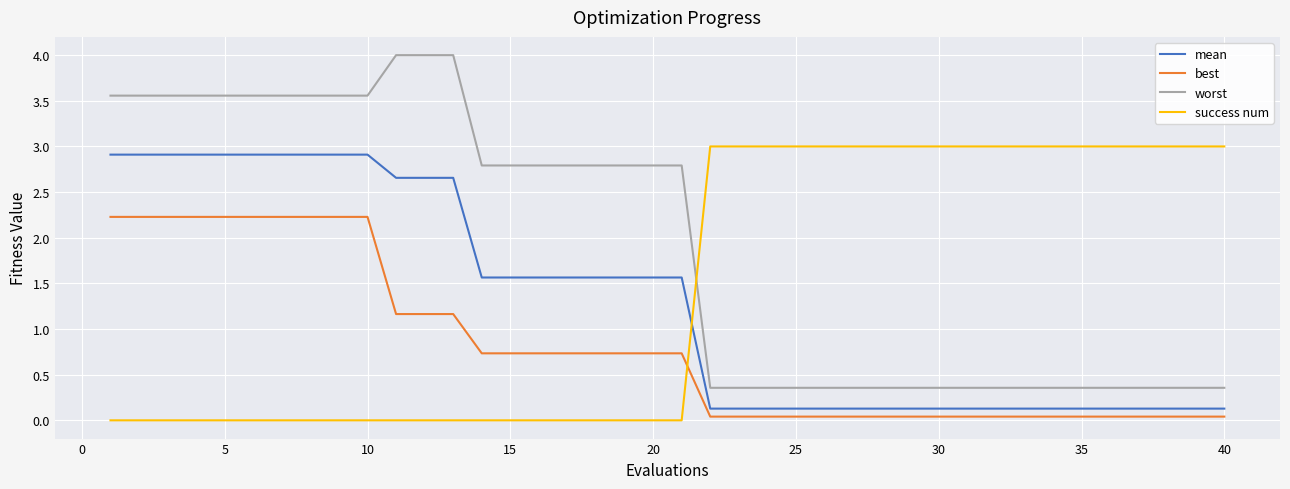

True or false: worst and success num intersect in this chart.

True